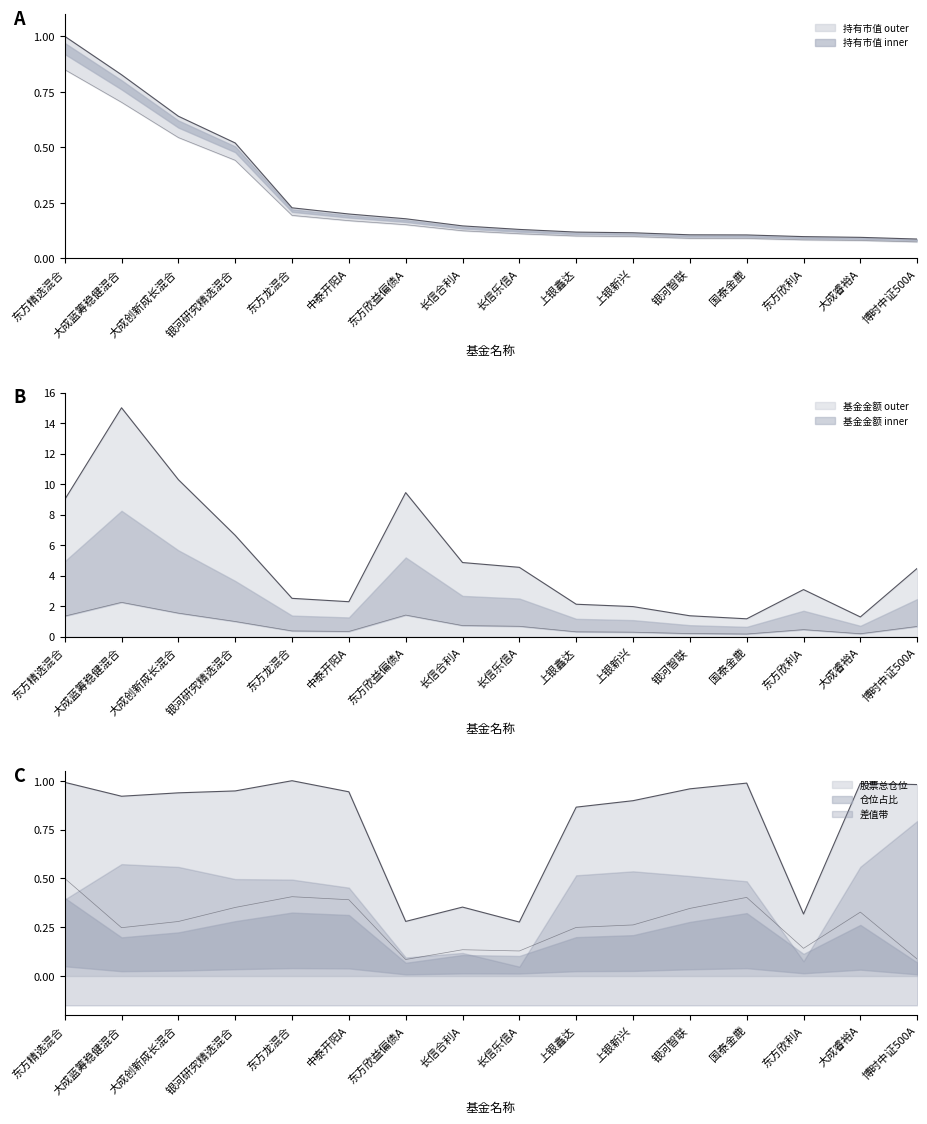

What is the value of the 股票总仓位 point at the 12th from the left?

1.0